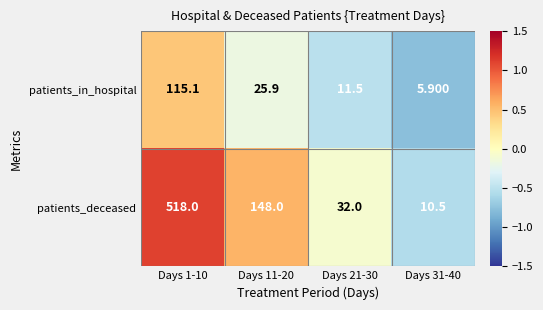

Which series has the largest total across all categories?

patients_deceased